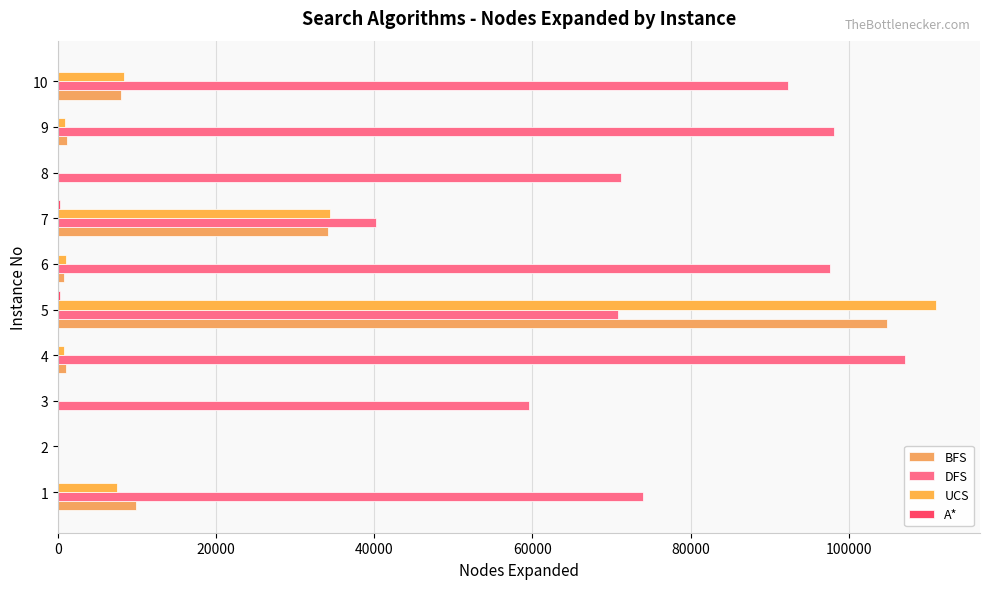

How many series are shown in this chart?

4